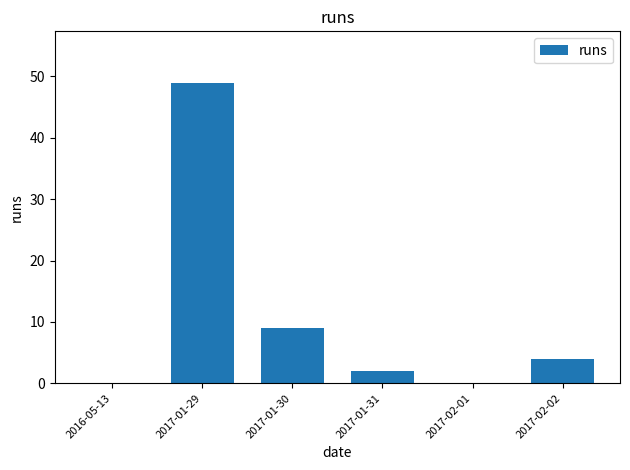

The chart shows a value of 49 at 2017-01-29. True or false?

True